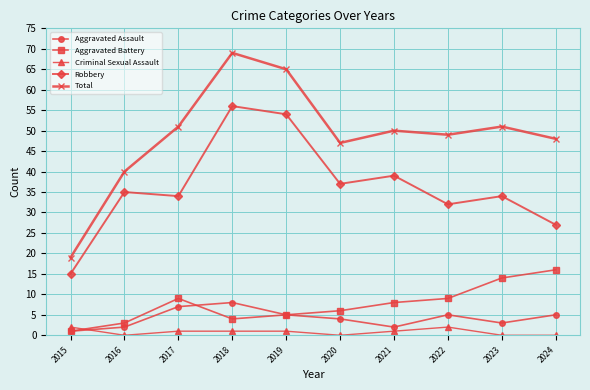

What are all the series names shown in the legend?

Aggravated Assault, Aggravated Battery, Criminal Sexual Assault, Robbery, Total